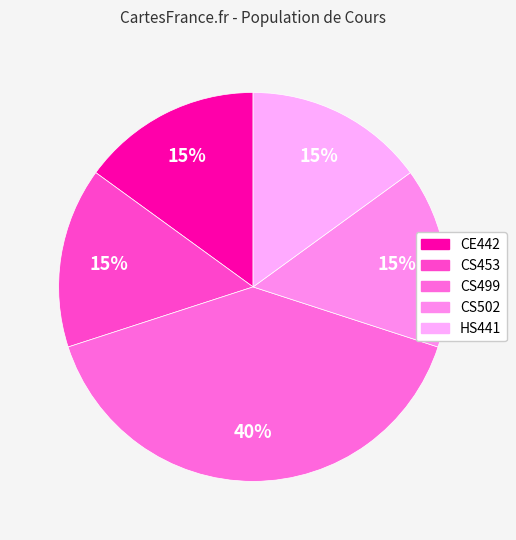

How many slices are in this pie chart?

5